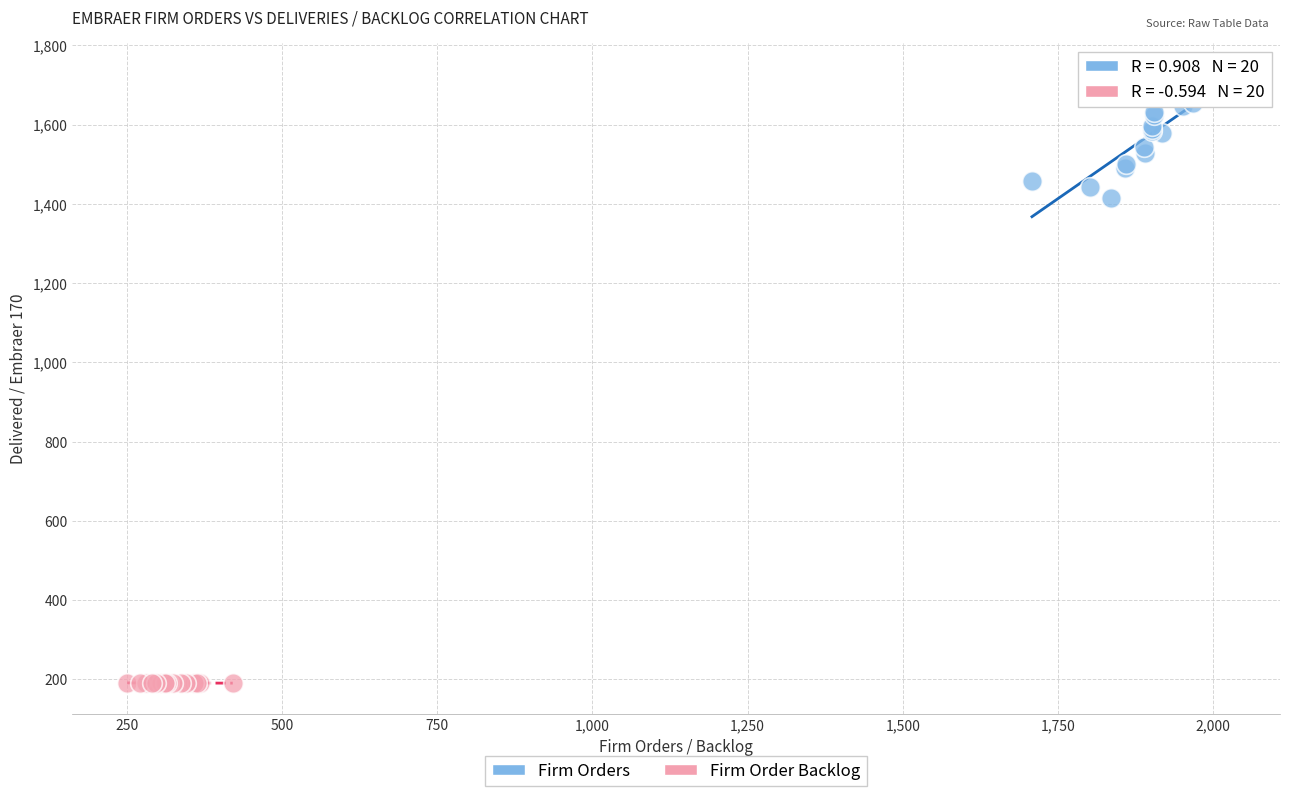

What are all the series names shown in the legend?

Firm Orders, Firm Order Backlog